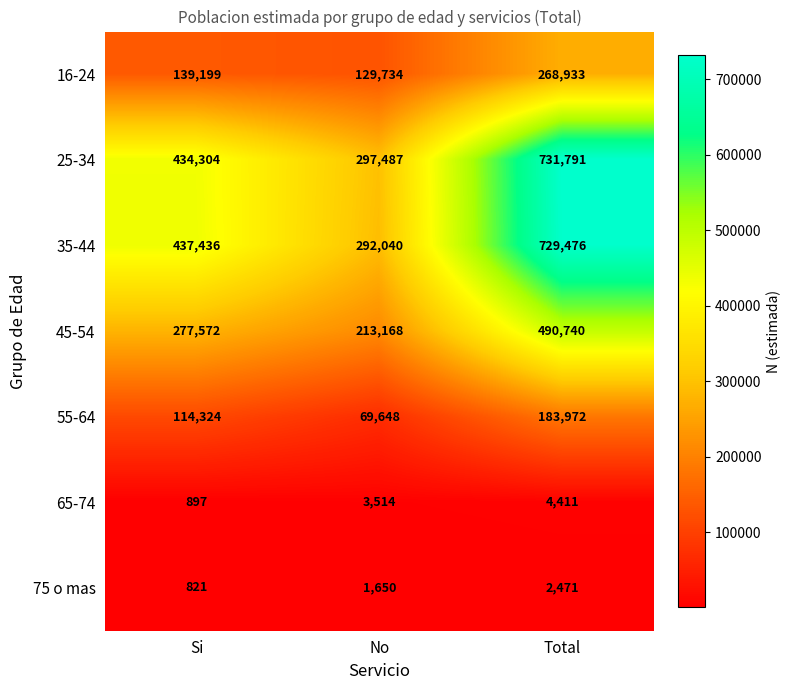

Reading left to right, what are all the values shown in this chart?

16-24: 139199	129734	268933
25-34: 434304	297487	731791
35-44: 437436	292040	729476
45-54: 277572	213168	490740
55-64: 114324	69648	183972
65-74: 897	3514	4411
75 o mas: 821	1650	2471